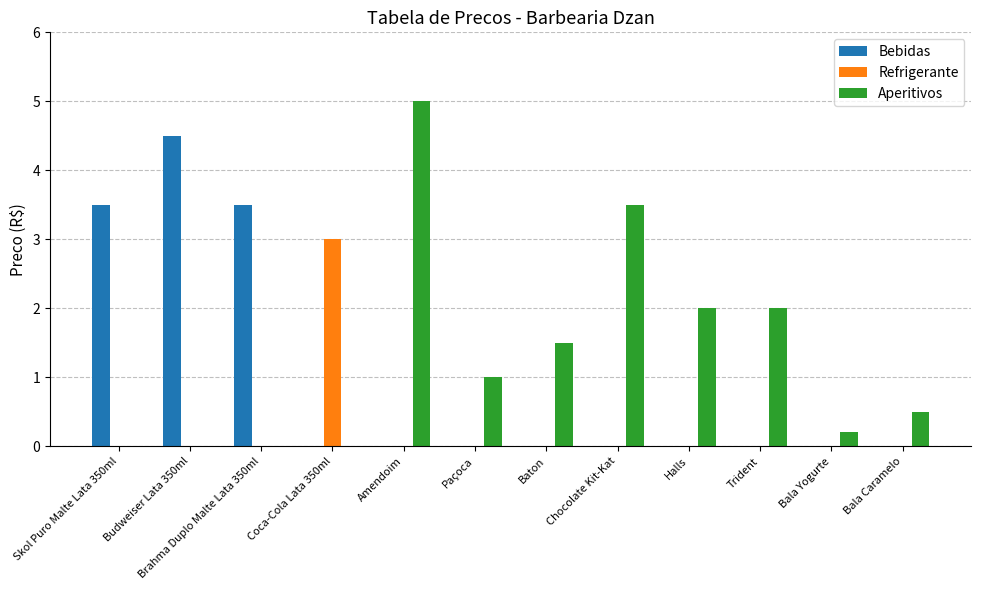

What is the average value of the Bebidas series?

1.0